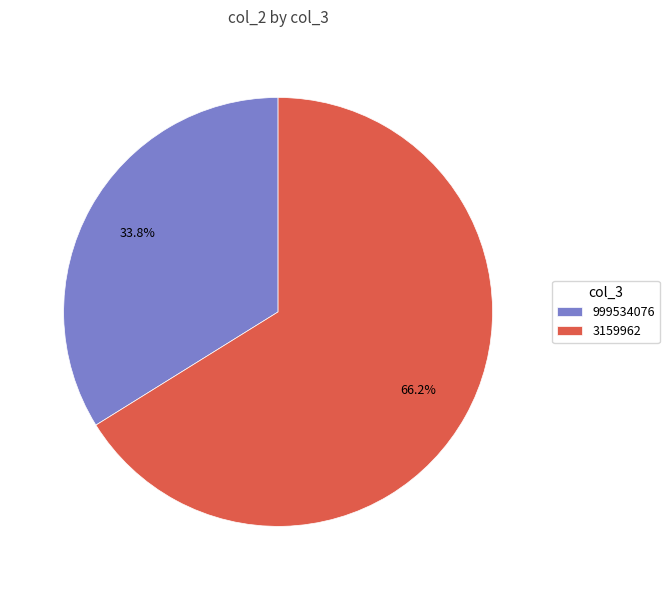

What percentage is the 3159962 slice, to the nearest percent?

66%